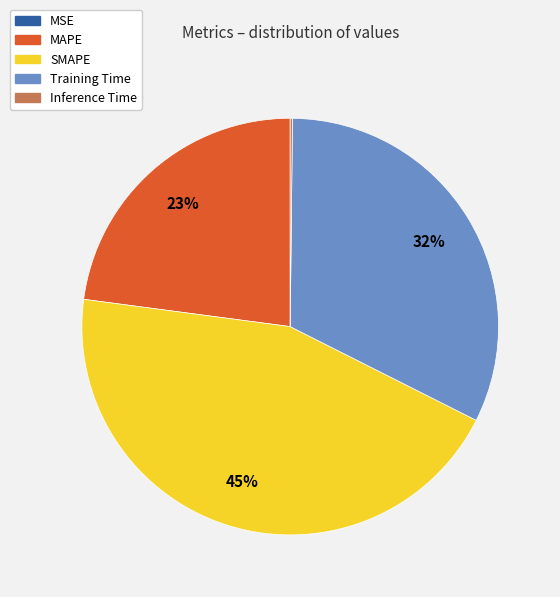

Which slice is the largest?

SMAPE